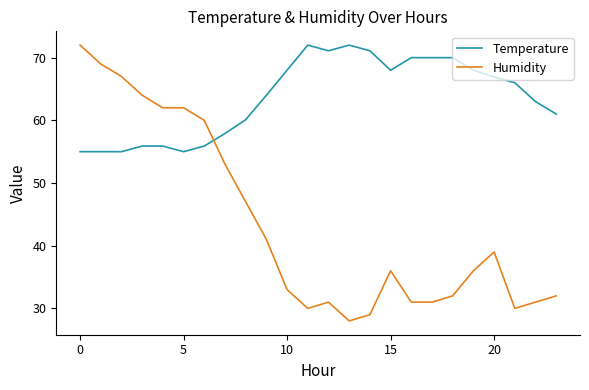

Rank the series by their average value, from lowest to highest.

Humidity, Temperature